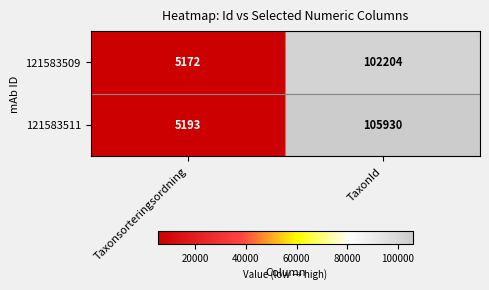

What is the average value of the 121583511 series?

55562